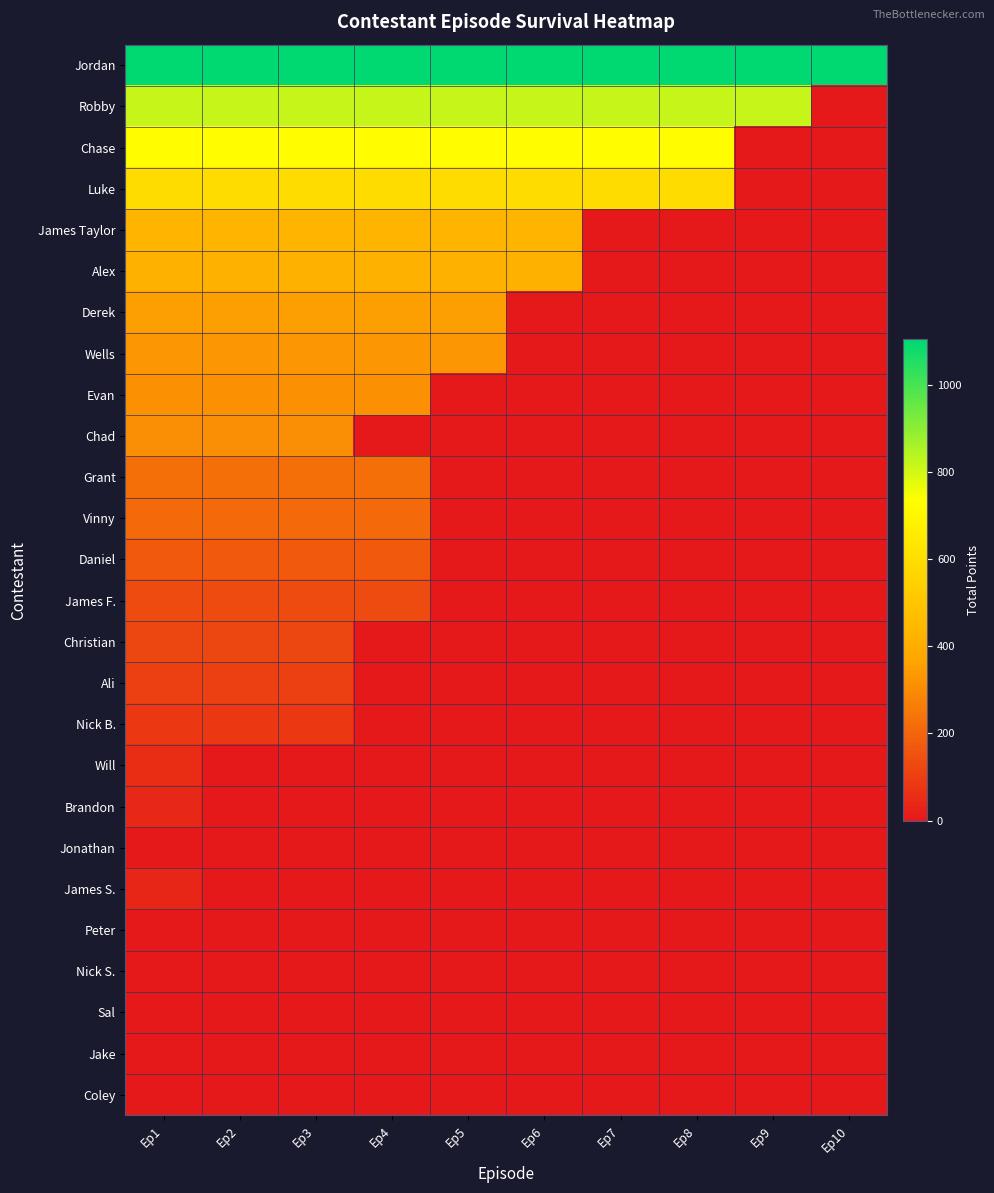

Which label corresponds to the largest value in the chart?

Ep1